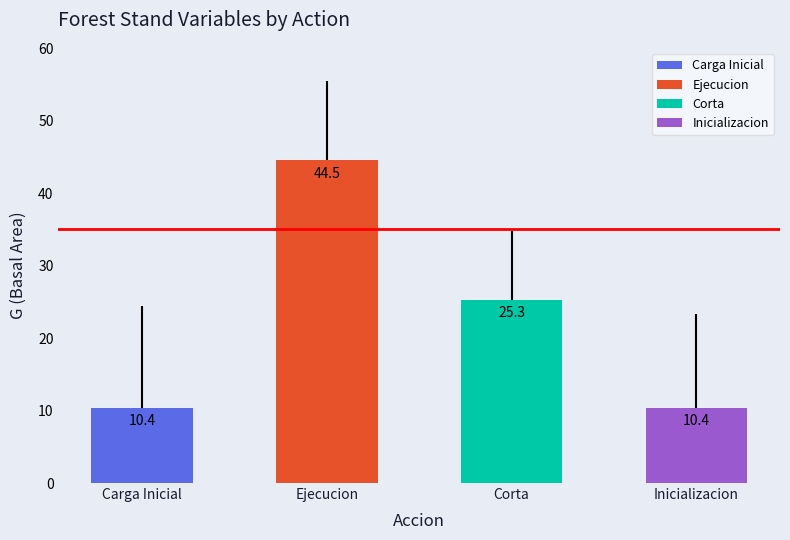

What is the label of the 2nd bar from the left?

Ejecucion